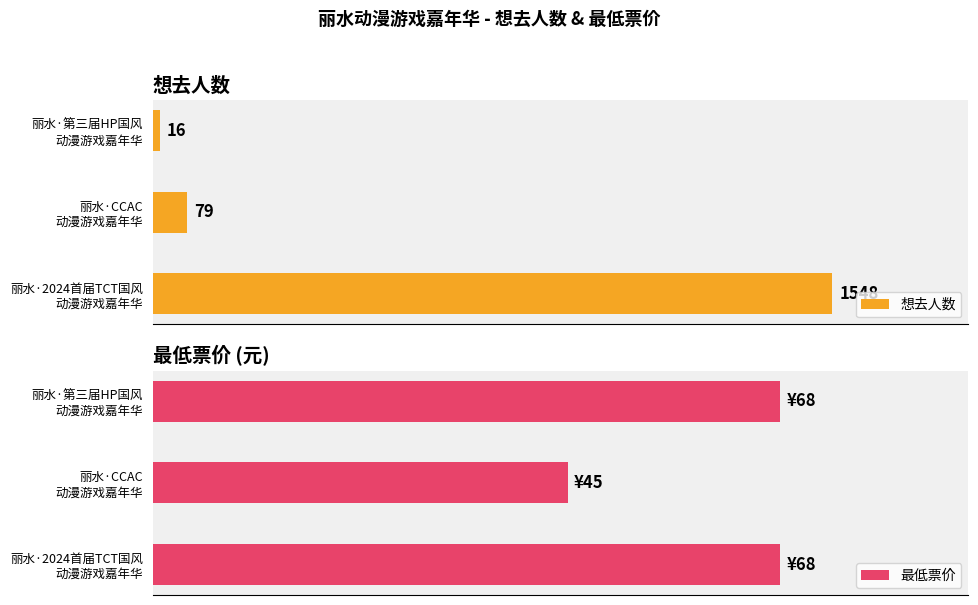

Count the 最低票价 values in the range 45 to 68.

3